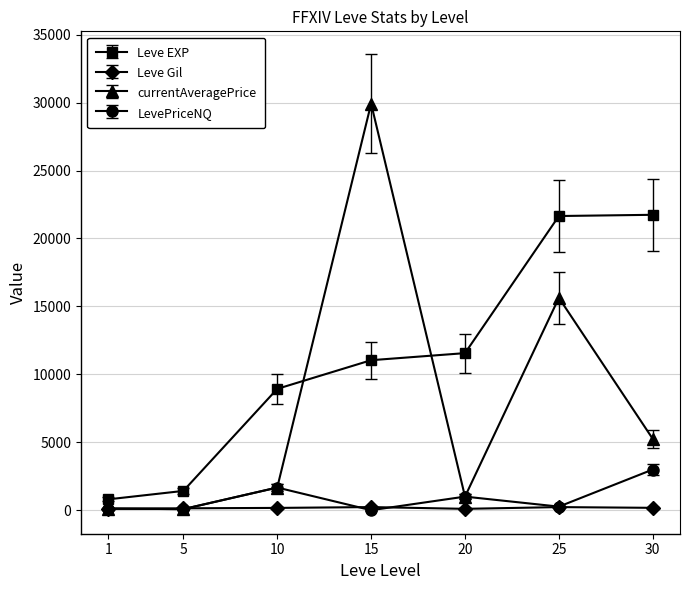

Read the LevePriceNQ value at 1.

116.7